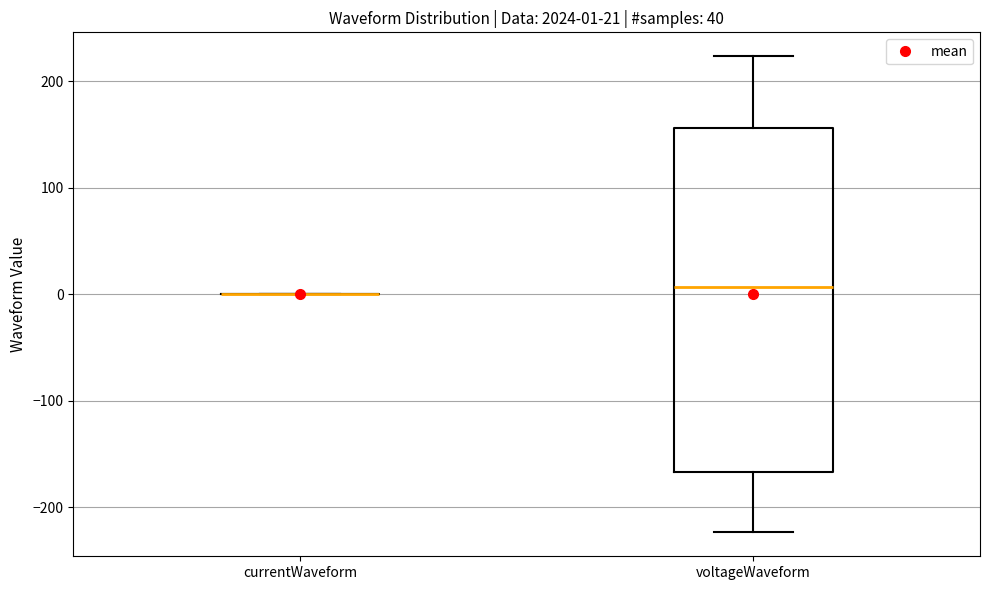

Comparing the boxes themselves (not the whiskers), which one is the tallest?

voltageWaveform